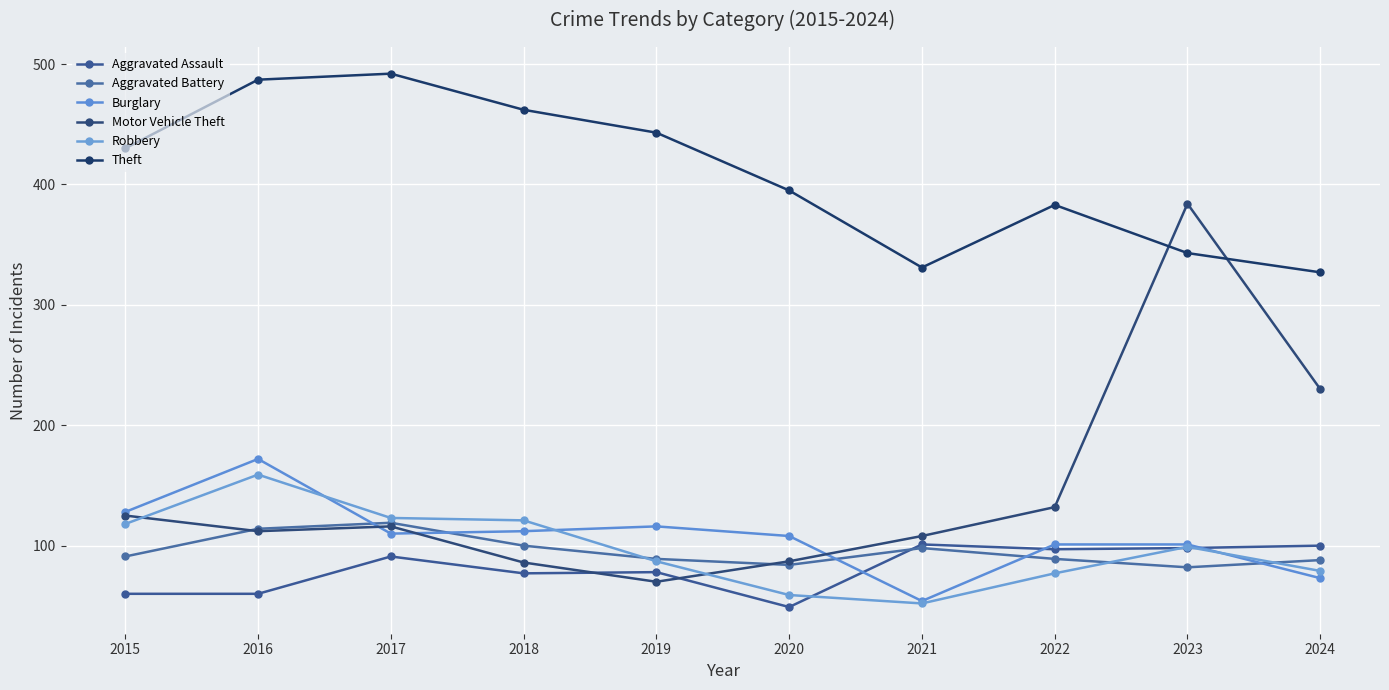

What is the difference between the second highest and minimum values in the Aggravated Assault series?

51